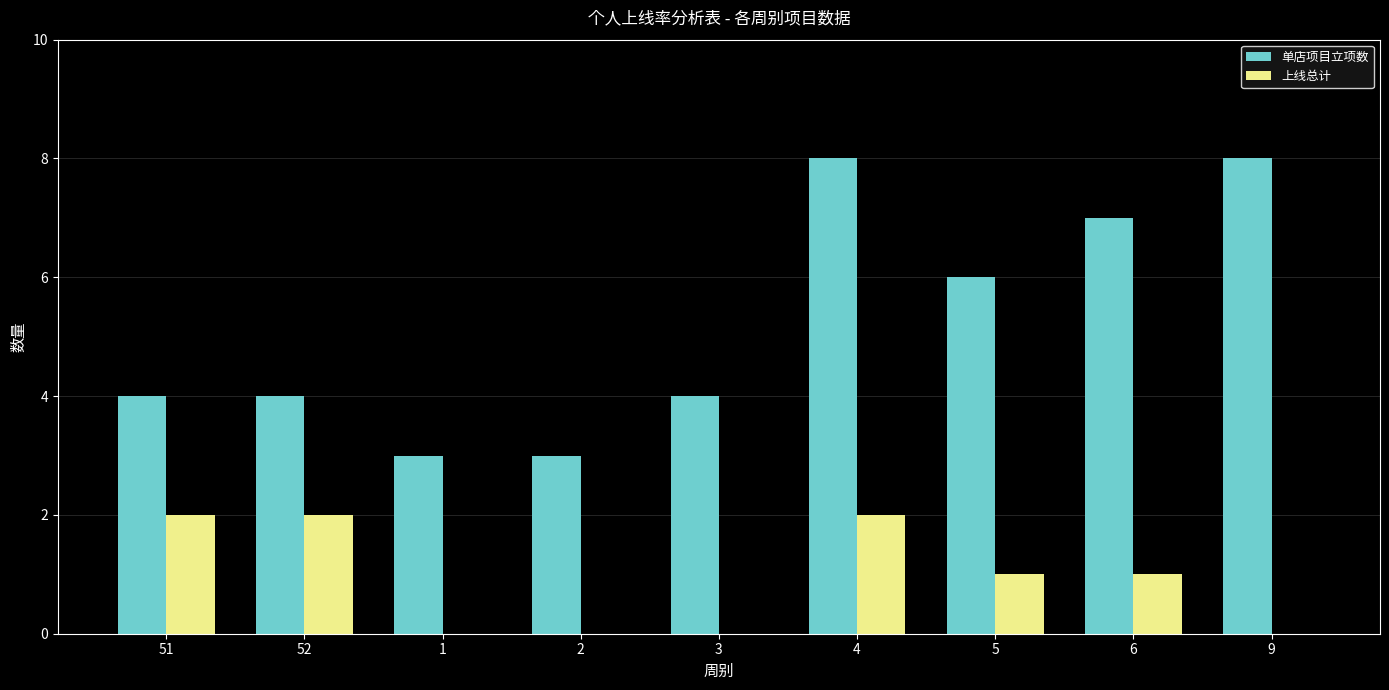

Which series has the largest total across all categories?

单店项目立项数